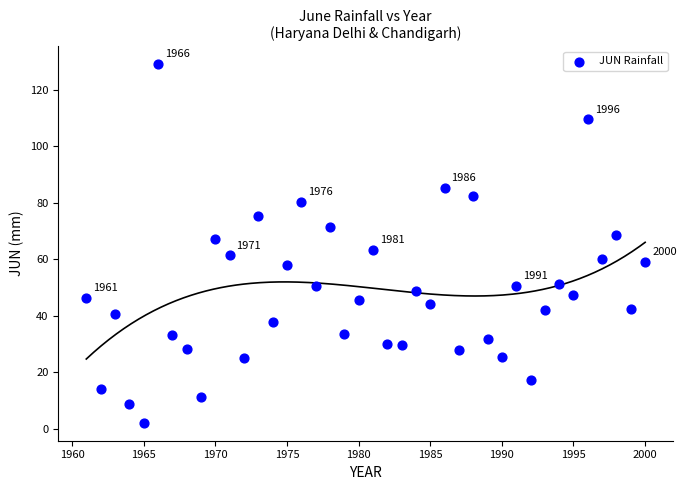

What is the range of Y values (max minus min)?

126.8